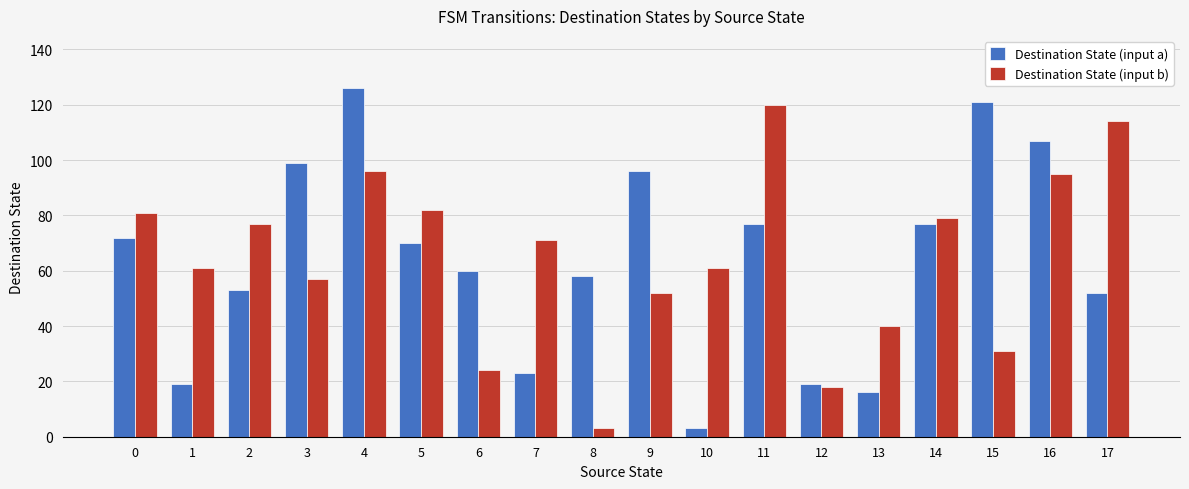

At which category is the sum across all series the highest?

4